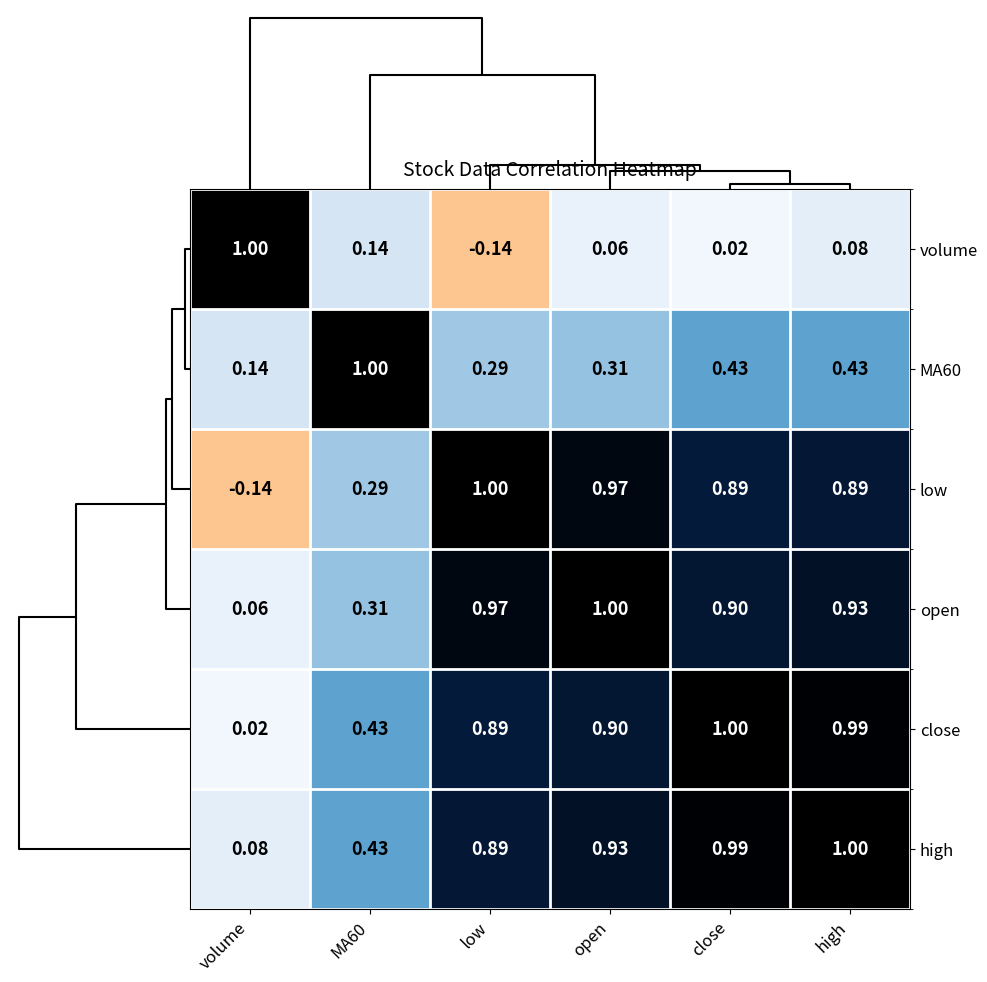

At which label is high closest to 0?

volume